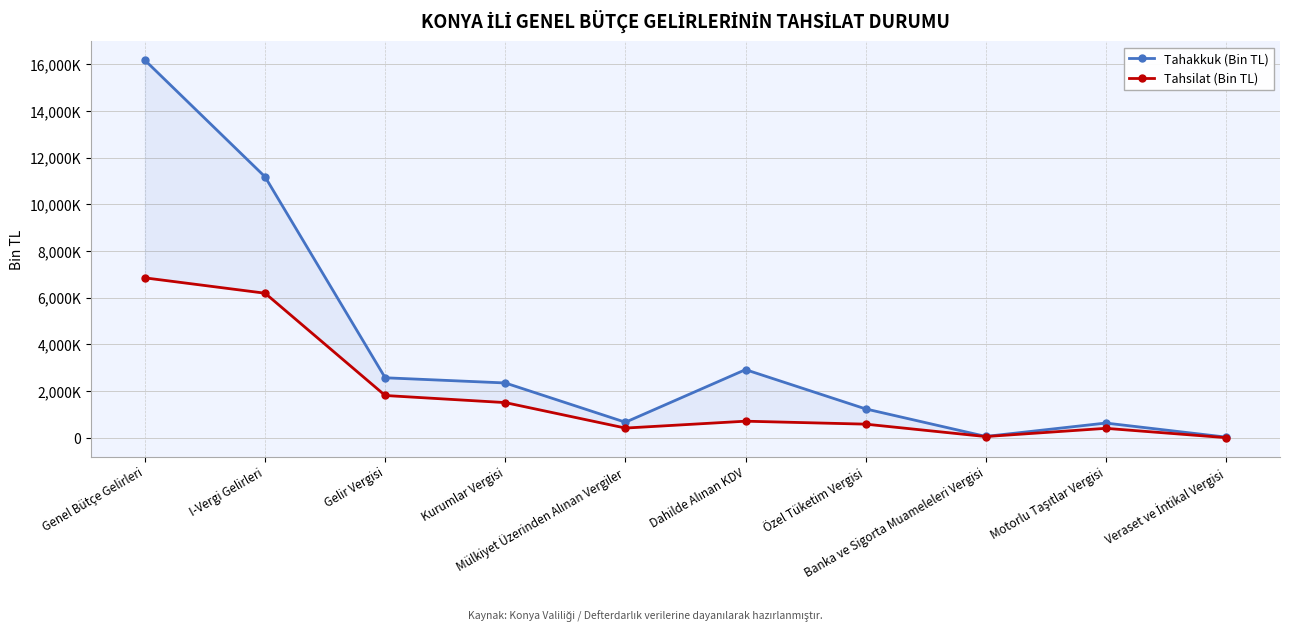

Which category has the lowest value in the Tahakkuk (Bin TL) series?

Veraset ve İntikal Vergisi